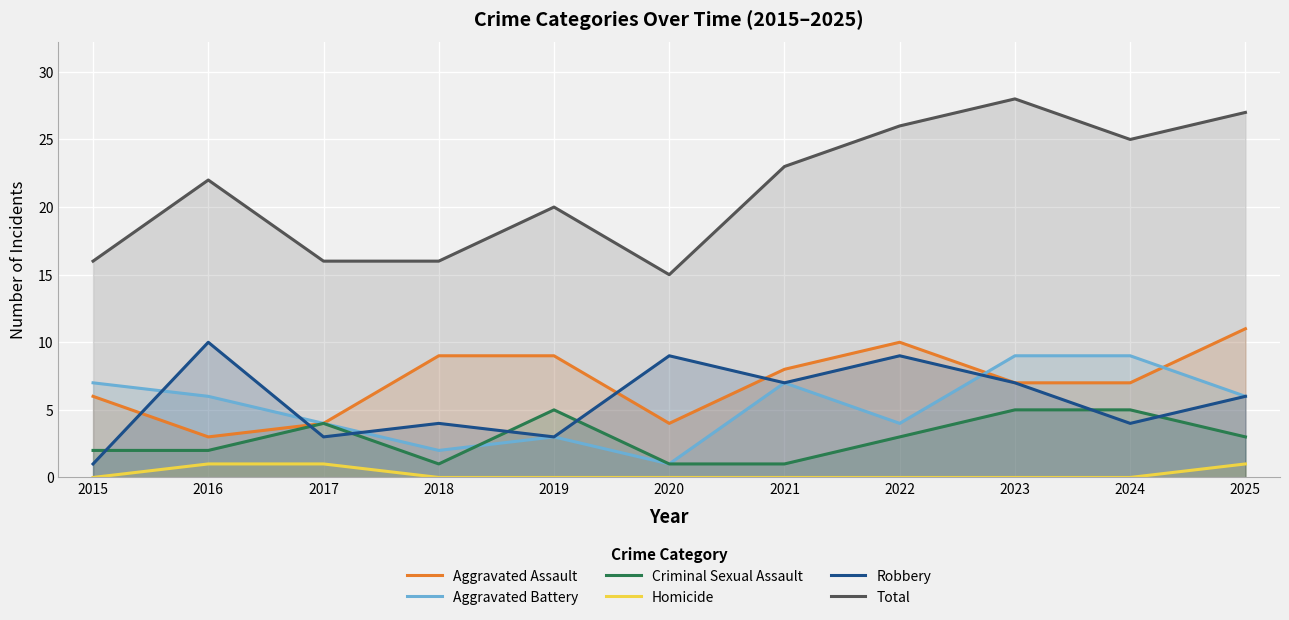

What are all the series names shown in the legend?

Aggravated Assault, Aggravated Battery, Criminal Sexual Assault, Homicide, Robbery, Total